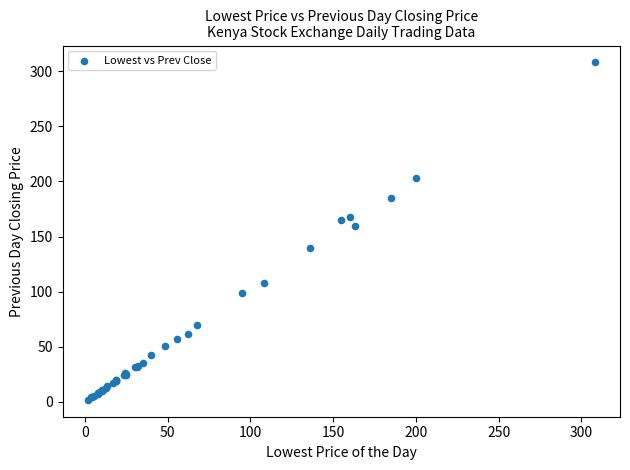

What Y value in the scatter plot is closest to 154?

160.0